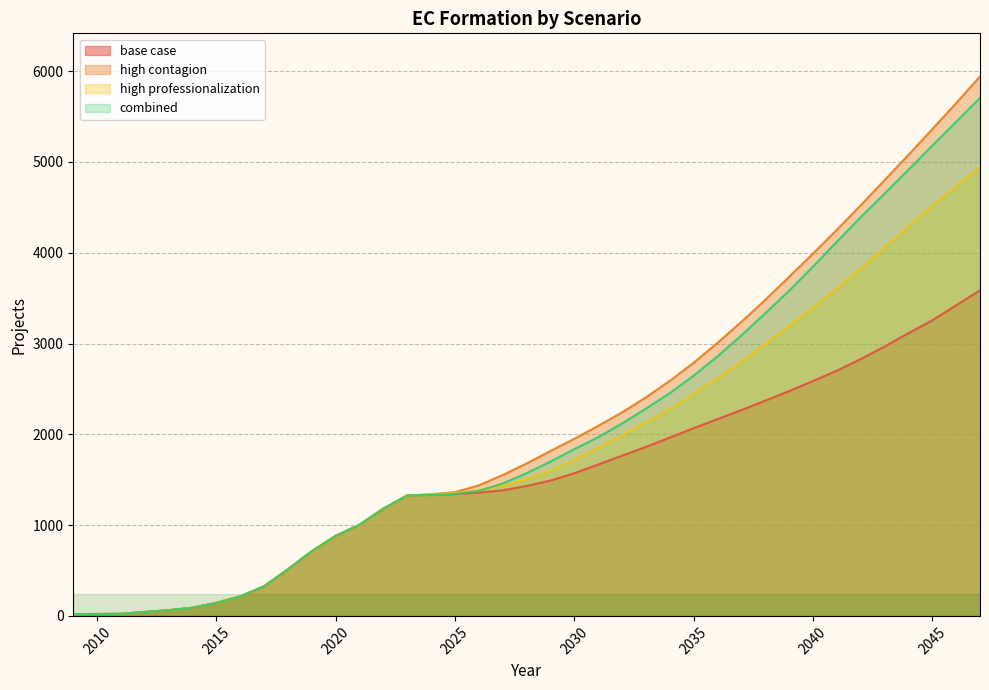

What is the approximate value of base case at 2029?

1490.7